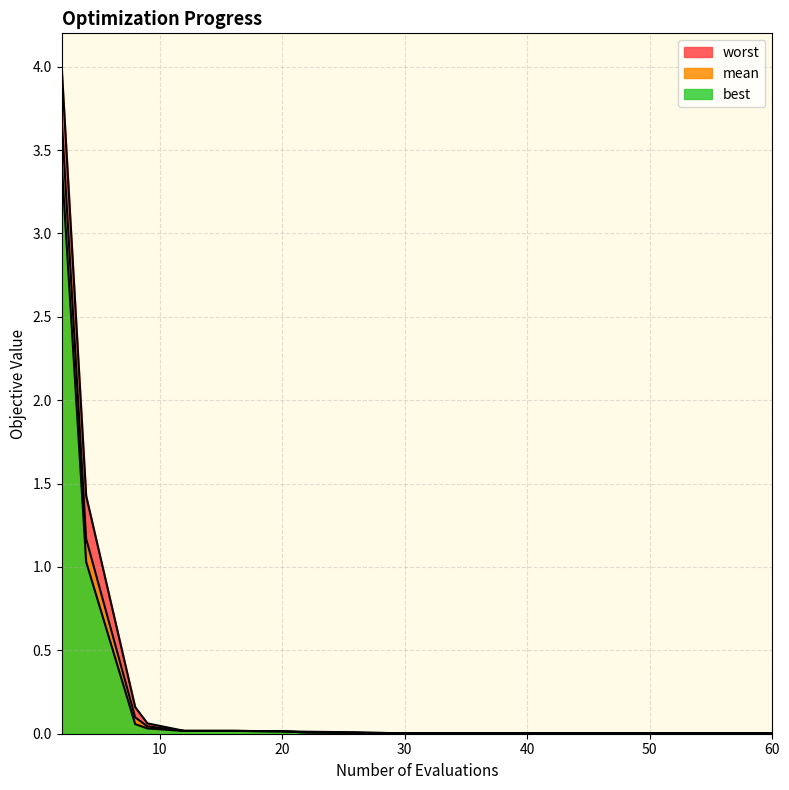

Rank the series by their maximum value, from highest to lowest.

worst, mean, best